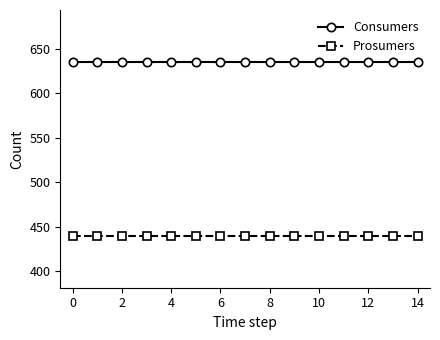

Reading left to right, extract all data points from this chart.

Consumers: 635	635	635	635	635	635	635	635	635	635	635	635	635	635	635
Prosumers: 440	440	440	440	440	440	440	440	440	440	440	440	440	440	440